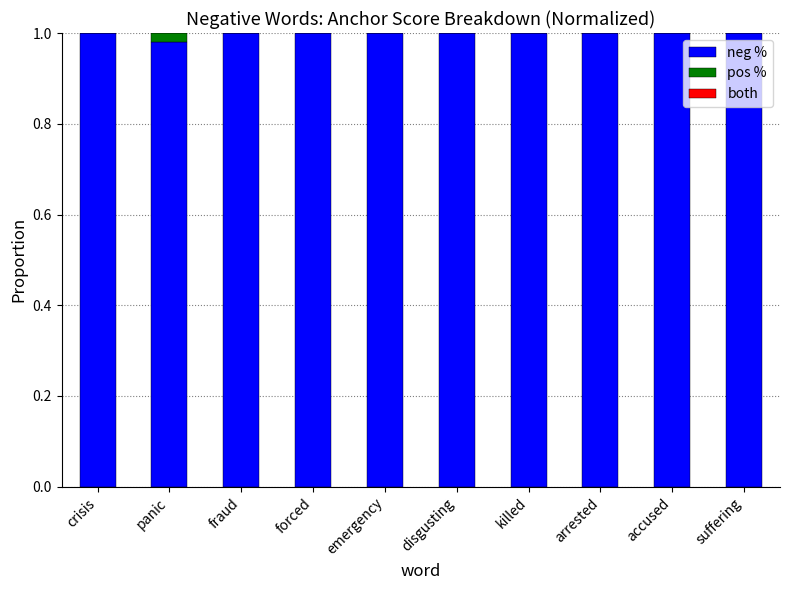

Is it true that neg % equals 1.8 at suffering?

False